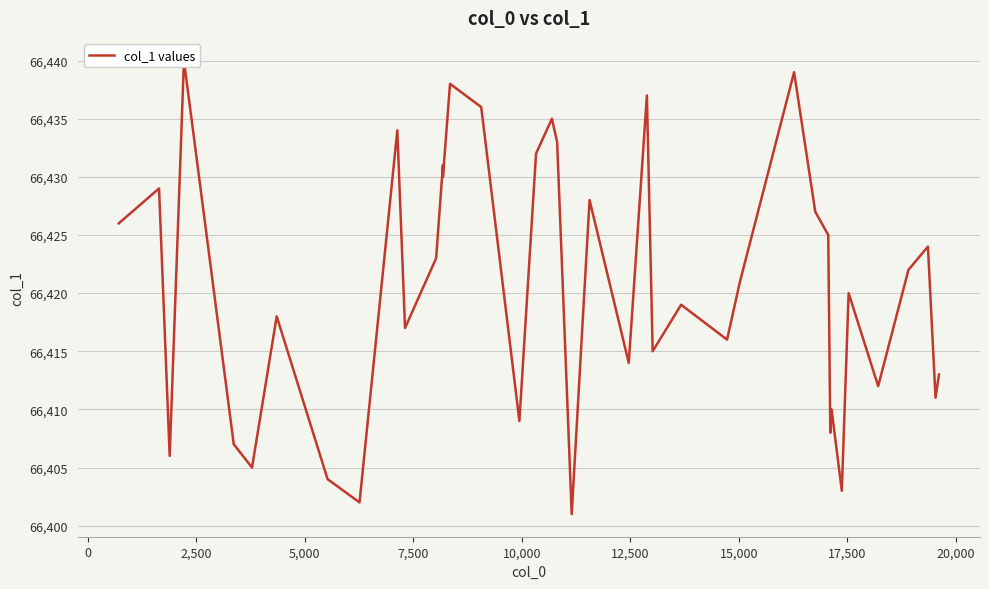

True or false: there are more than 2 points higher than both neighbors.

True